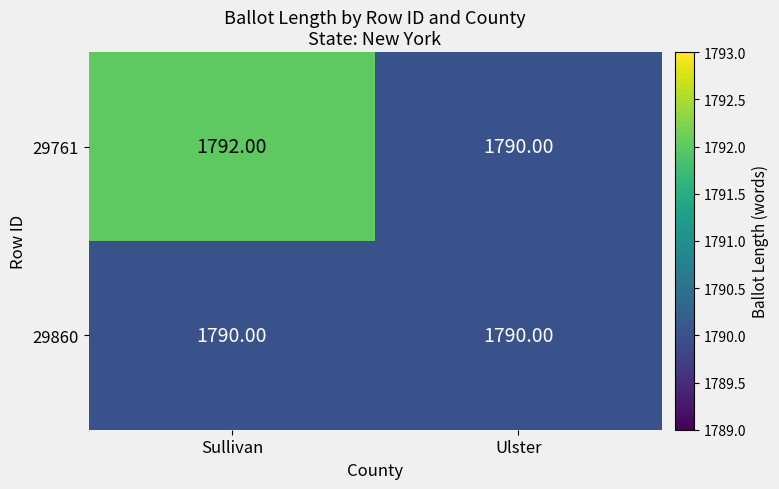

Which series has the widest spread of values?

29761